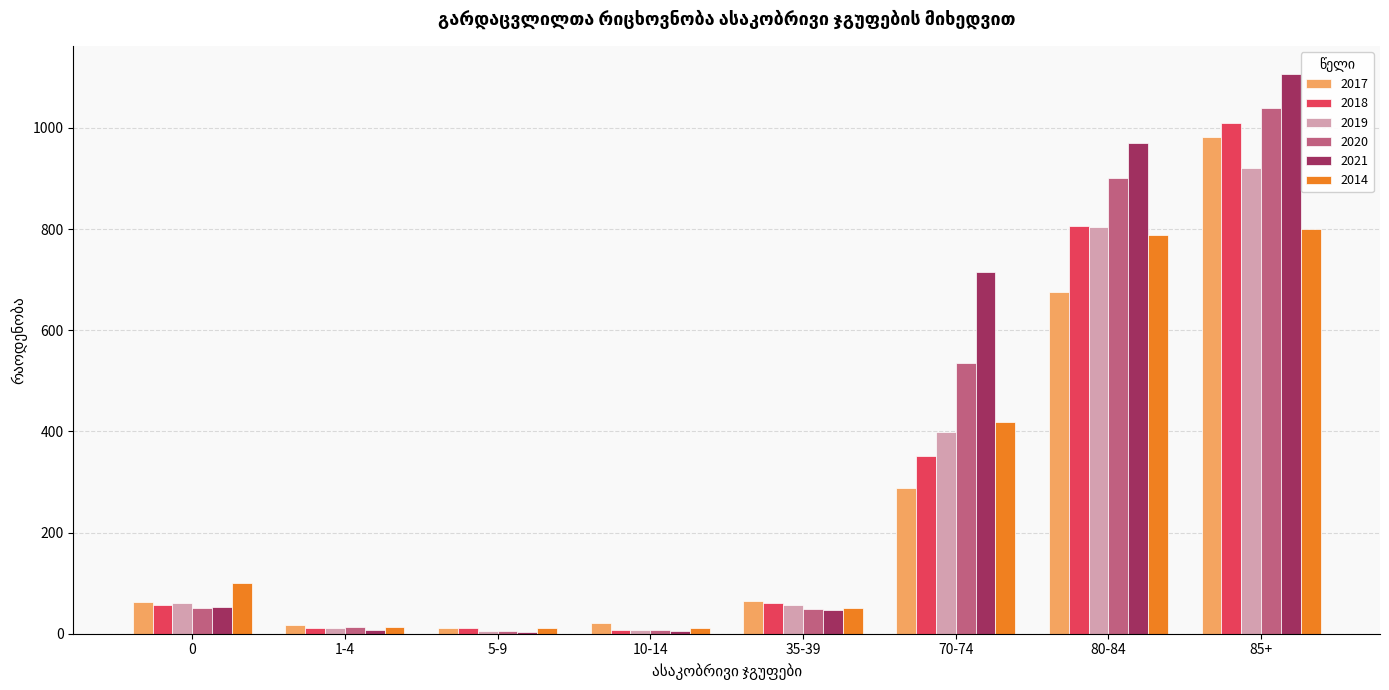

At 85+, list the series in order from smallest to largest.

2014, 2019, 2017, 2018, 2020, 2021